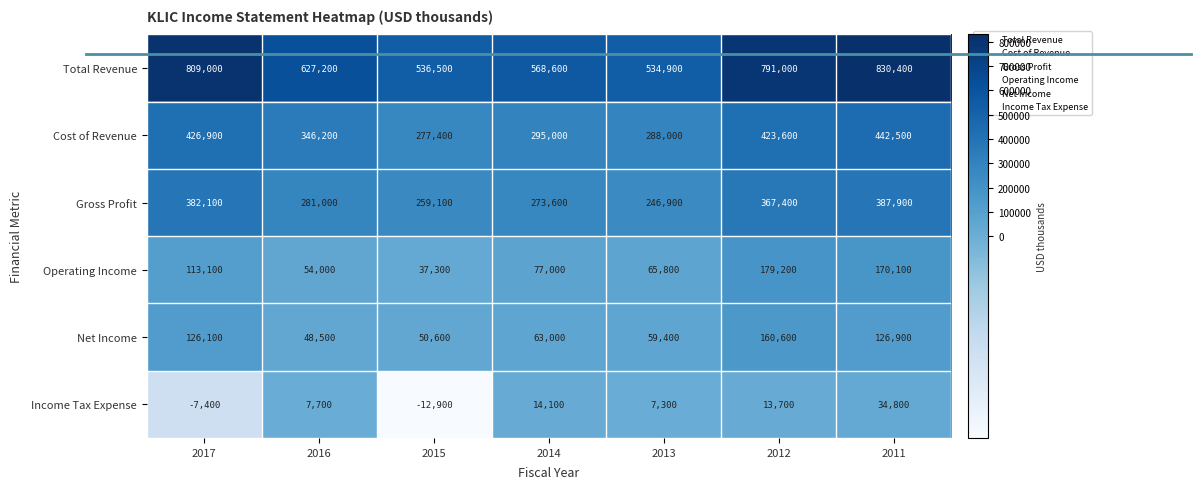

What is the sum of the Total Revenue values at 2011 and 2017?

1639400